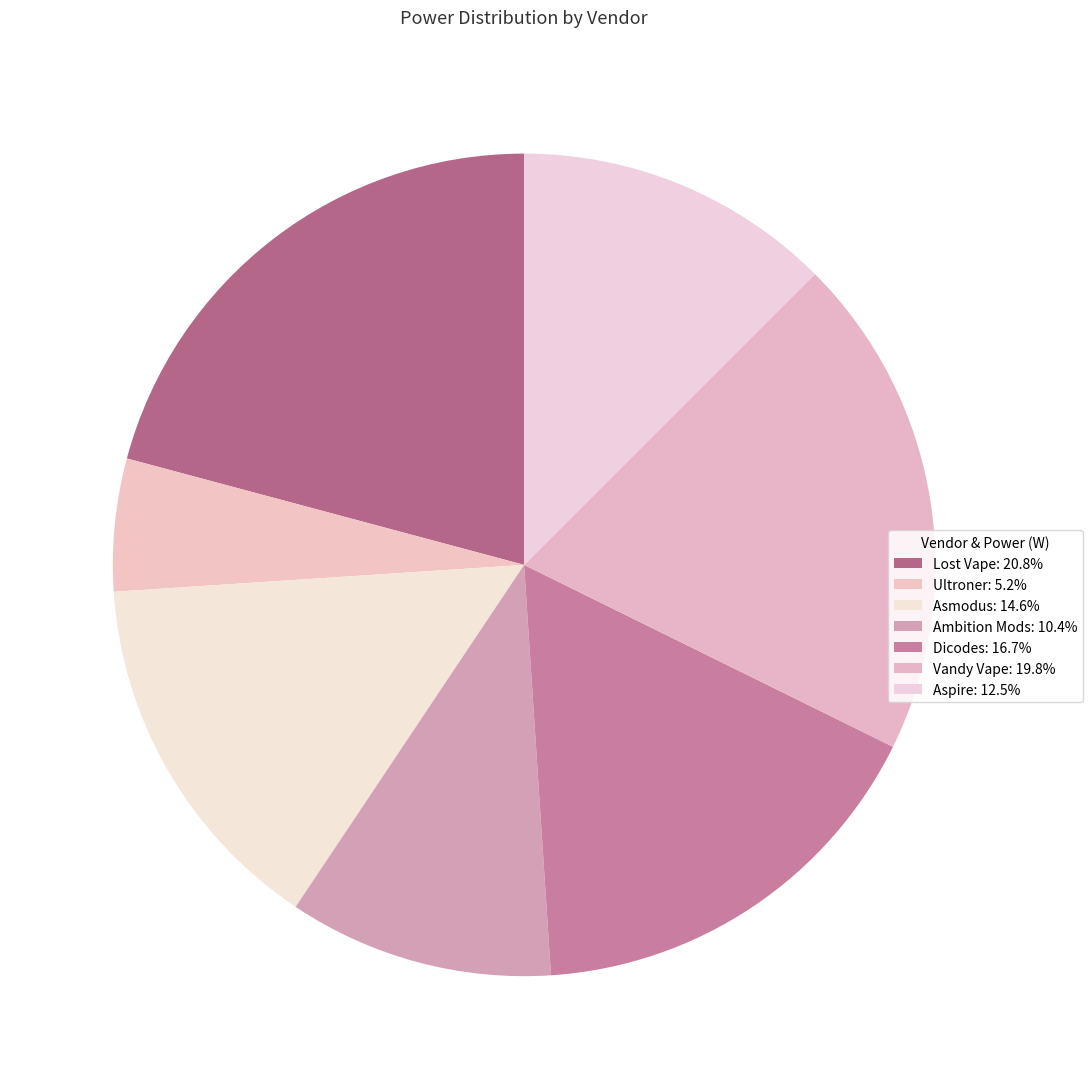

How many slices are in this pie chart?

7